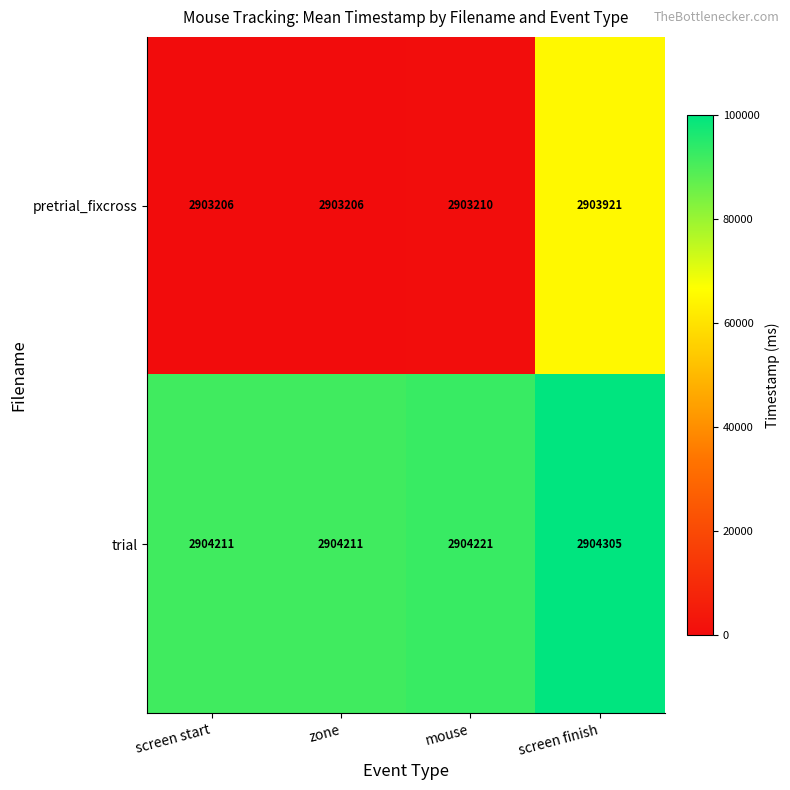

Rank the series by their maximum value, from lowest to highest.

pretrial_fixcross, trial